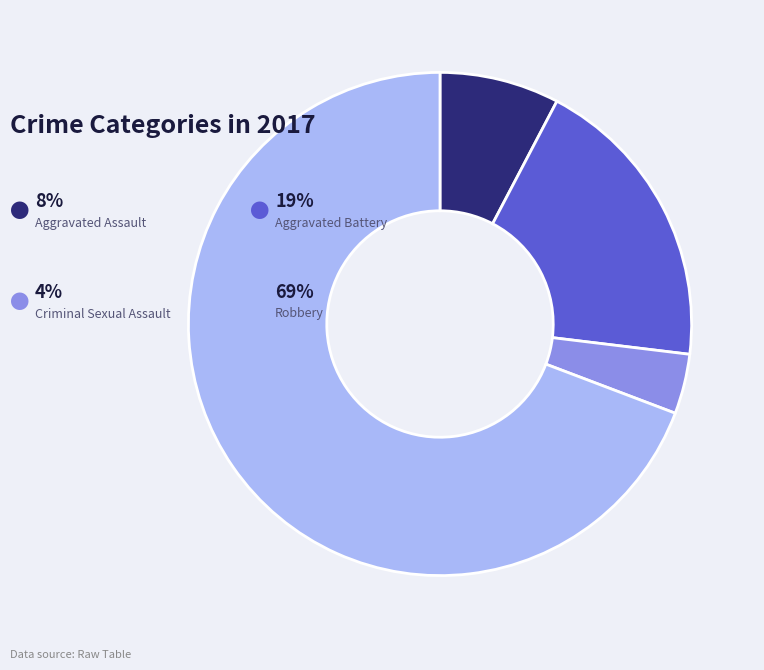

What is the smallest slice in the pie chart?

Criminal Sexual Assault